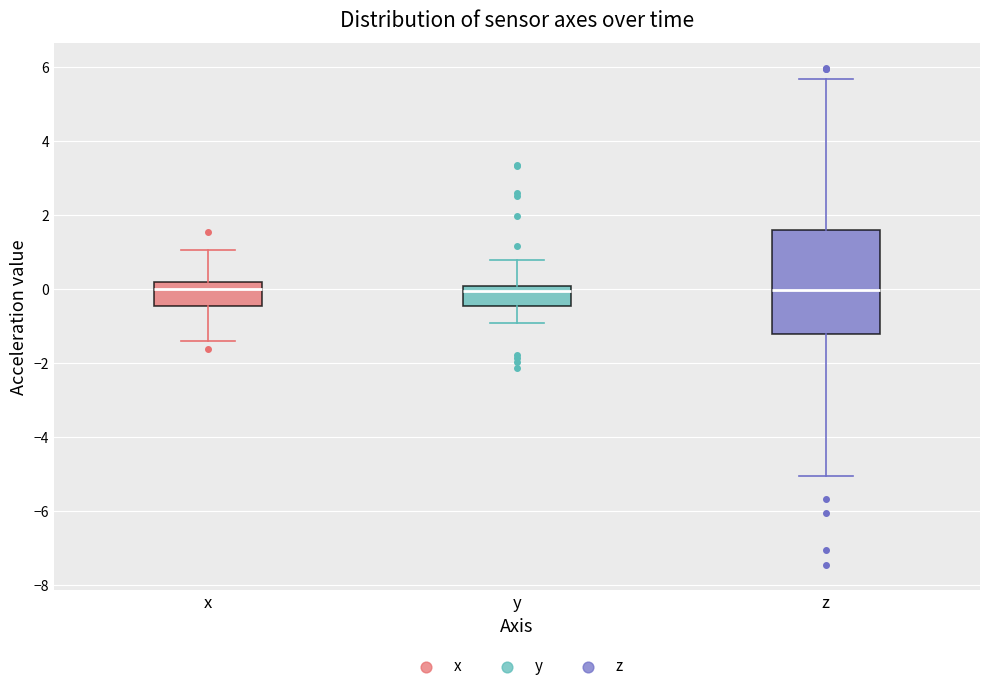

Reading left to right, transcribe this box plot: for each box, give where its median line is, the range the box spans, and where its two whiskers end, as read against the y-axis. The values are not printed on the chart, so give them approximately, as read against the axis.

x: median 0.0, box -0.4 to 0.2, whiskers -1.4 to 1.0
y: median 0.0 (just below the box's upper edge), box -0.4 to 0.0, whiskers -1.0 to 0.8
z: median 0.0, box -1.2 to 1.6, whiskers -5.0 to 5.6